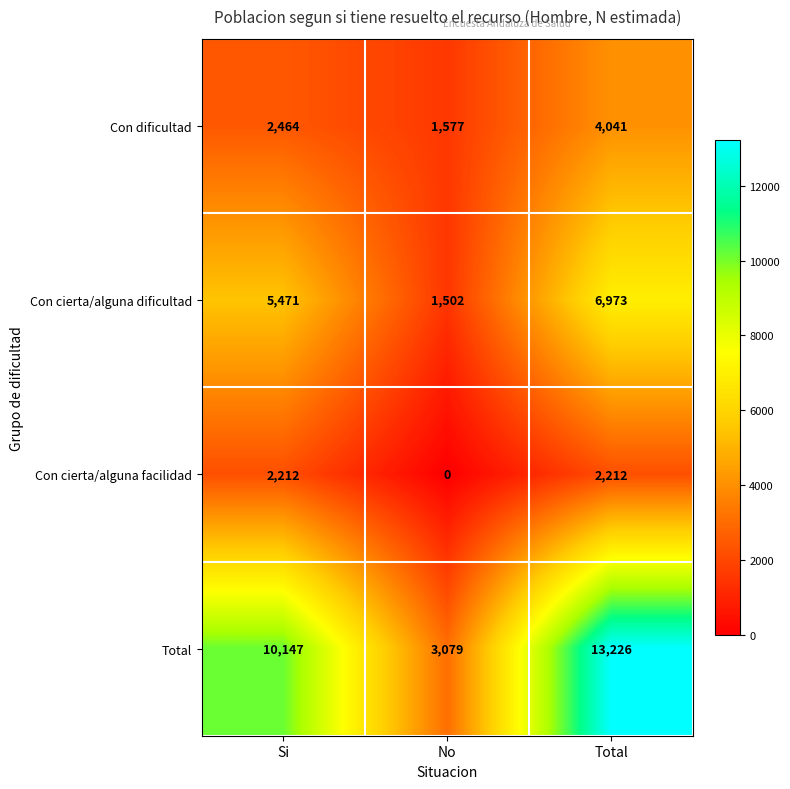

Reading left to right, list all the values displayed in this chart.

Con dificultad: 2464	1577	4041
Con cierta/alguna dificultad: 5471	1502	6973
Con cierta/alguna facilidad: 2212	0	2212
Total: 10147	3079	13226